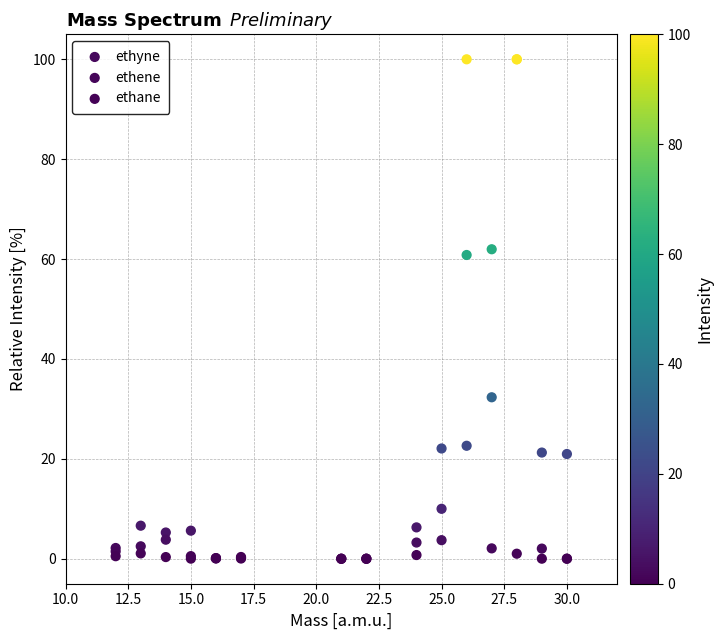

In the ethane series, what Y value is closest to 50?

32.3